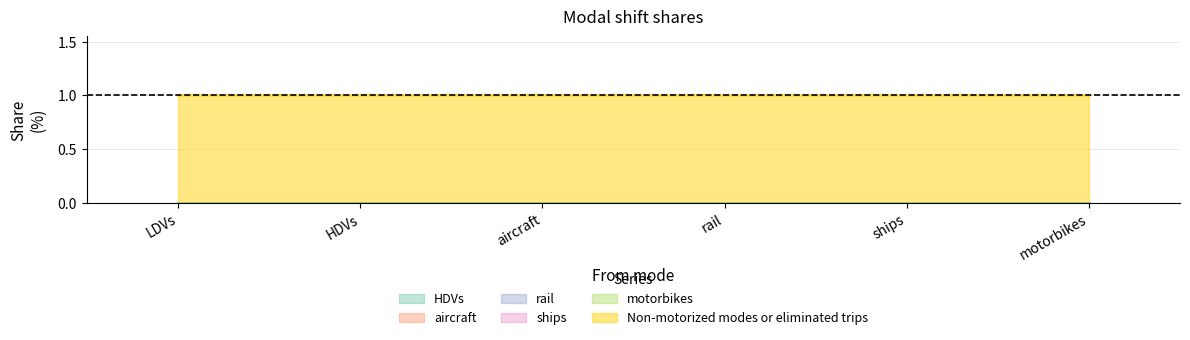

What is the spread (max minus min) of values at motorbikes?

1